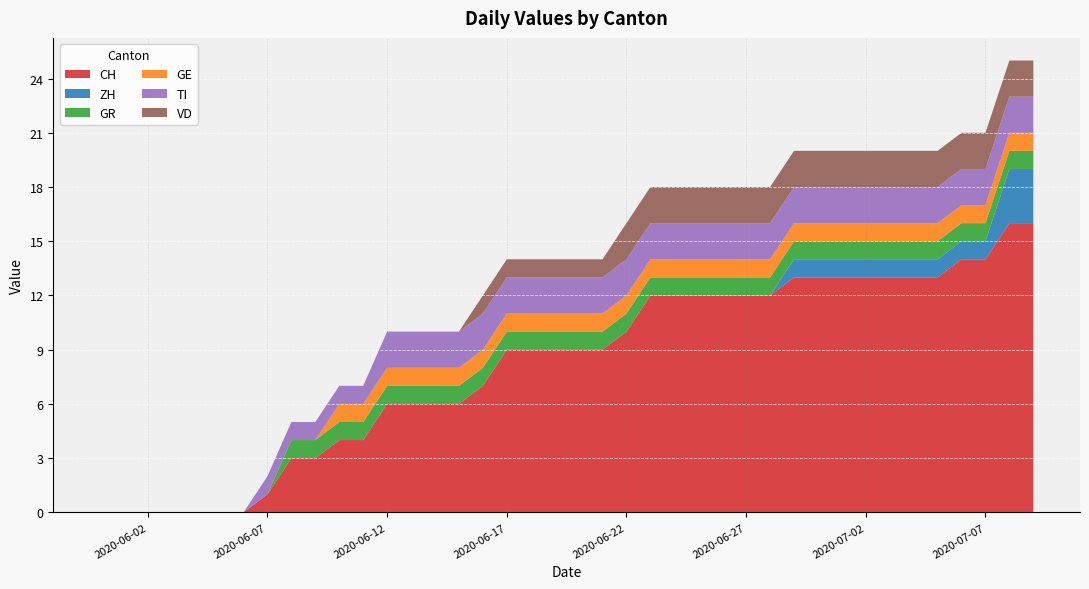

Reading right to left, list all the values displayed in this chart.

CH: 16	16	14	14	13	13	13	13	13	13	13	12	12	12	12	12	12	10	9	9	9	9	9	7	6	6	6	6	4	4	3	3	1	0	0	0	0	0	0	0
ZH: 3	3	1	1	1	1	1	1	1	1	1	0	0	0	0	0	0	0	0	0	0	0	0	0	0	0	0	0	0	0	0	0	0	0	0	0	0	0	0	0
GR: 1	1	1	1	1	1	1	1	1	1	1	1	1	1	1	1	1	1	1	1	1	1	1	1	1	1	1	1	1	1	1	1	0	0	0	0	0	0	0	0
GE: 1	1	1	1	1	1	1	1	1	1	1	1	1	1	1	1	1	1	1	1	1	1	1	1	1	1	1	1	1	1	0	0	0	0	0	0	0	0	0	0
TI: 2	2	2	2	2	2	2	2	2	2	2	2	2	2	2	2	2	2	2	2	2	2	2	2	2	2	2	2	1	1	1	1	1	0	0	0	0	0	0	0
VD: 2	2	2	2	2	2	2	2	2	2	2	2	2	2	2	2	2	2	1	1	1	1	1	1	0	0	0	0	0	0	0	0	0	0	0	0	0	0	0	0